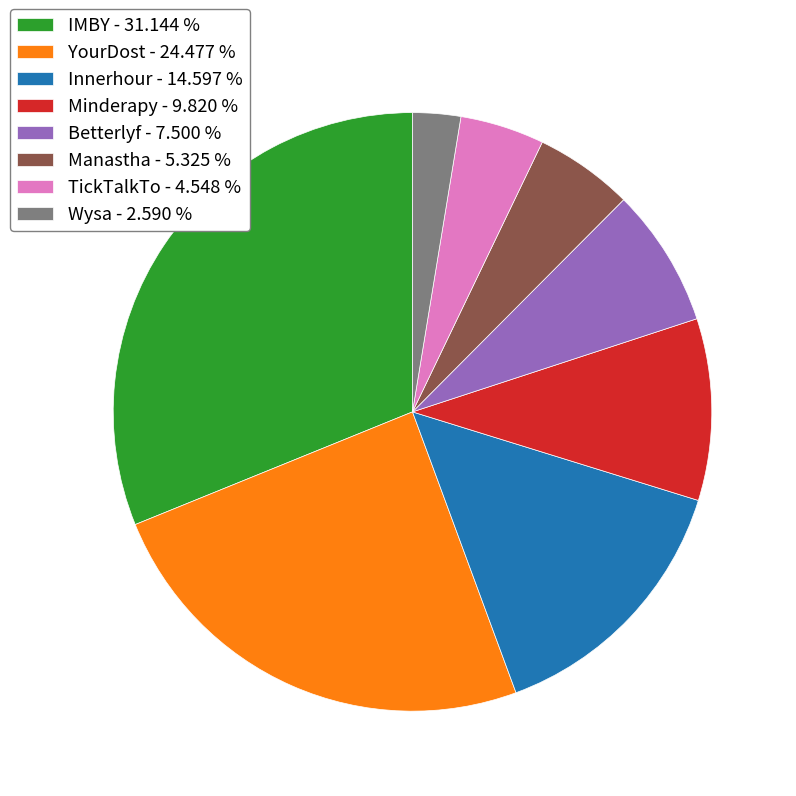

Is the sum of Minderapy - 9.820 % and IMBY - 31.144 % greater than half?

No